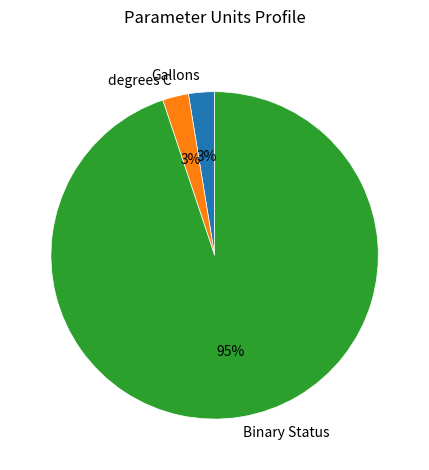

Is the sum of Gallons and Binary Status greater than half?

Yes